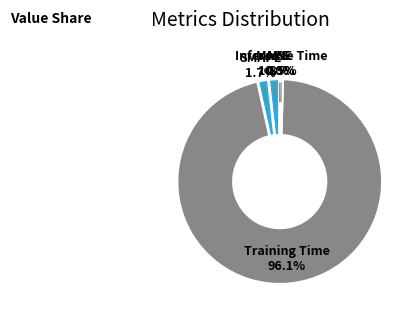

Is there a majority slice in this chart?

Yes